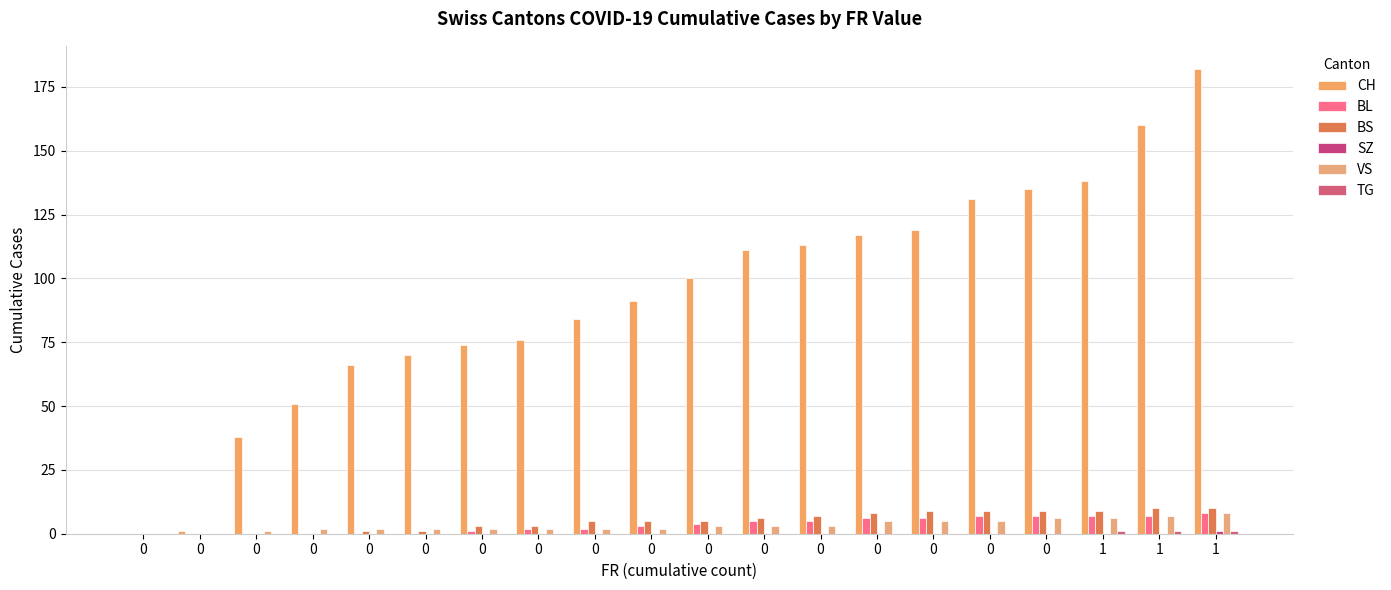

How many distinct data groups are displayed?

6